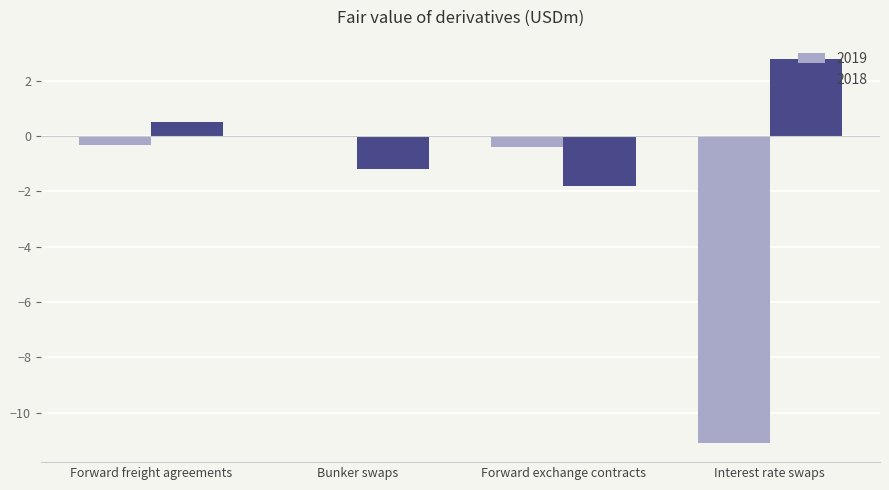

Is it true that 2019 equals -11.1 at Interest rate swaps?

True